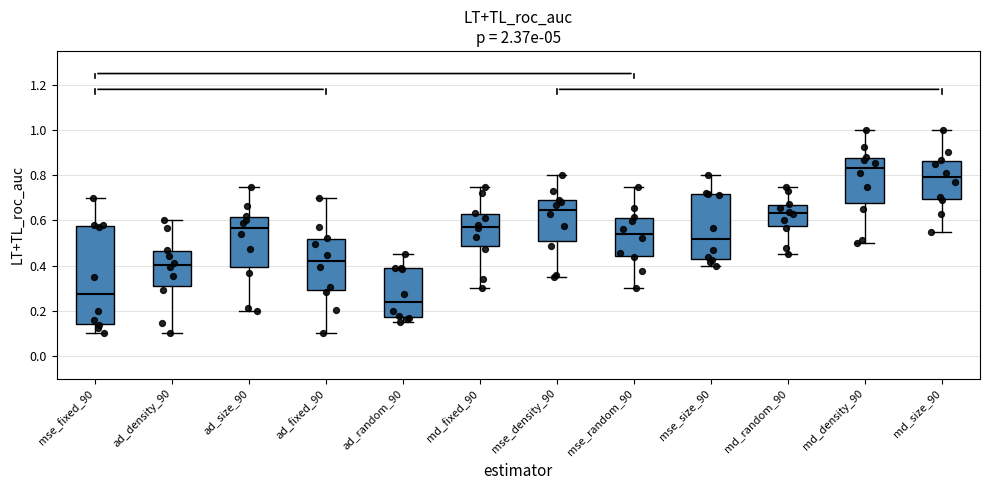

Which box has the highest median line?

md_density_90